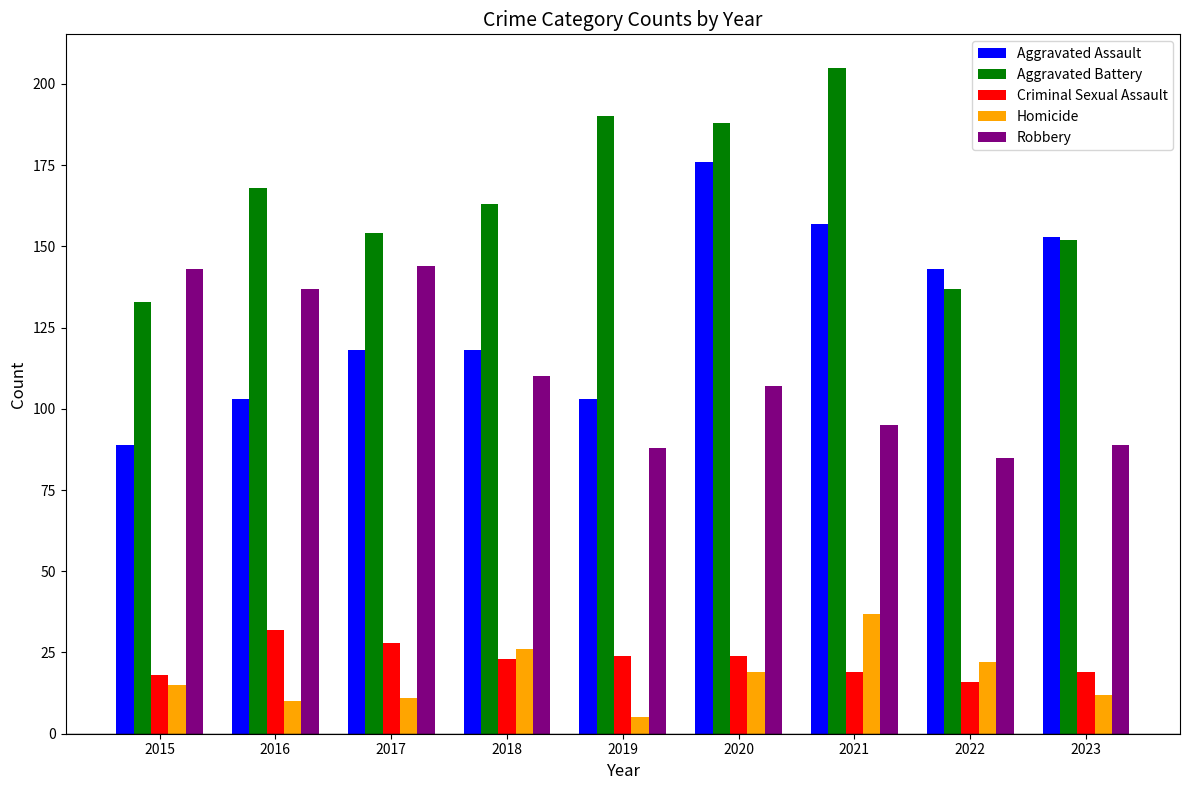

What are all the series names shown in the legend?

Aggravated Assault, Aggravated Battery, Criminal Sexual Assault, Homicide, Robbery